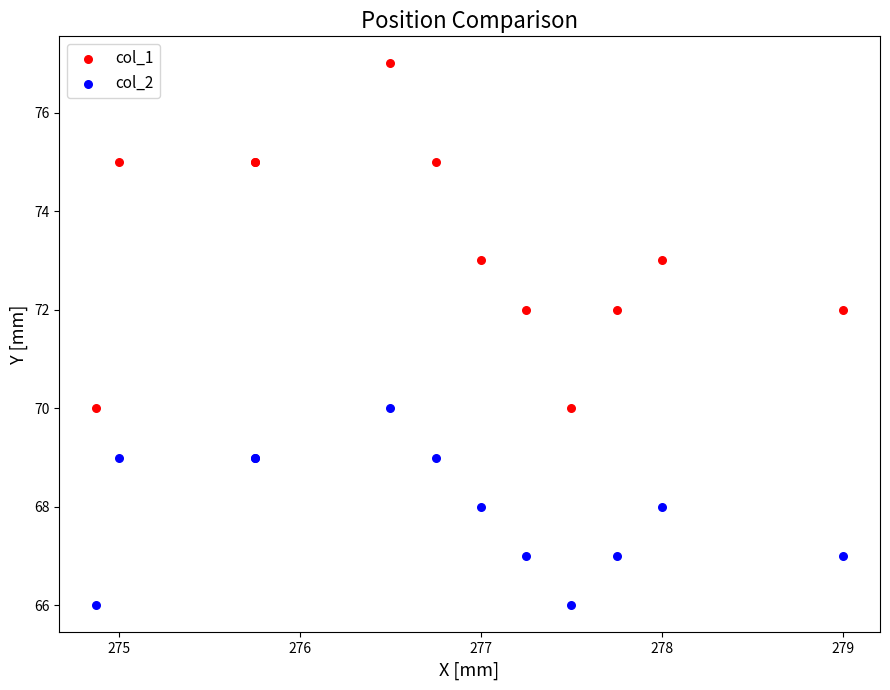

Which series reaches the maximum Y coordinate?

col_1